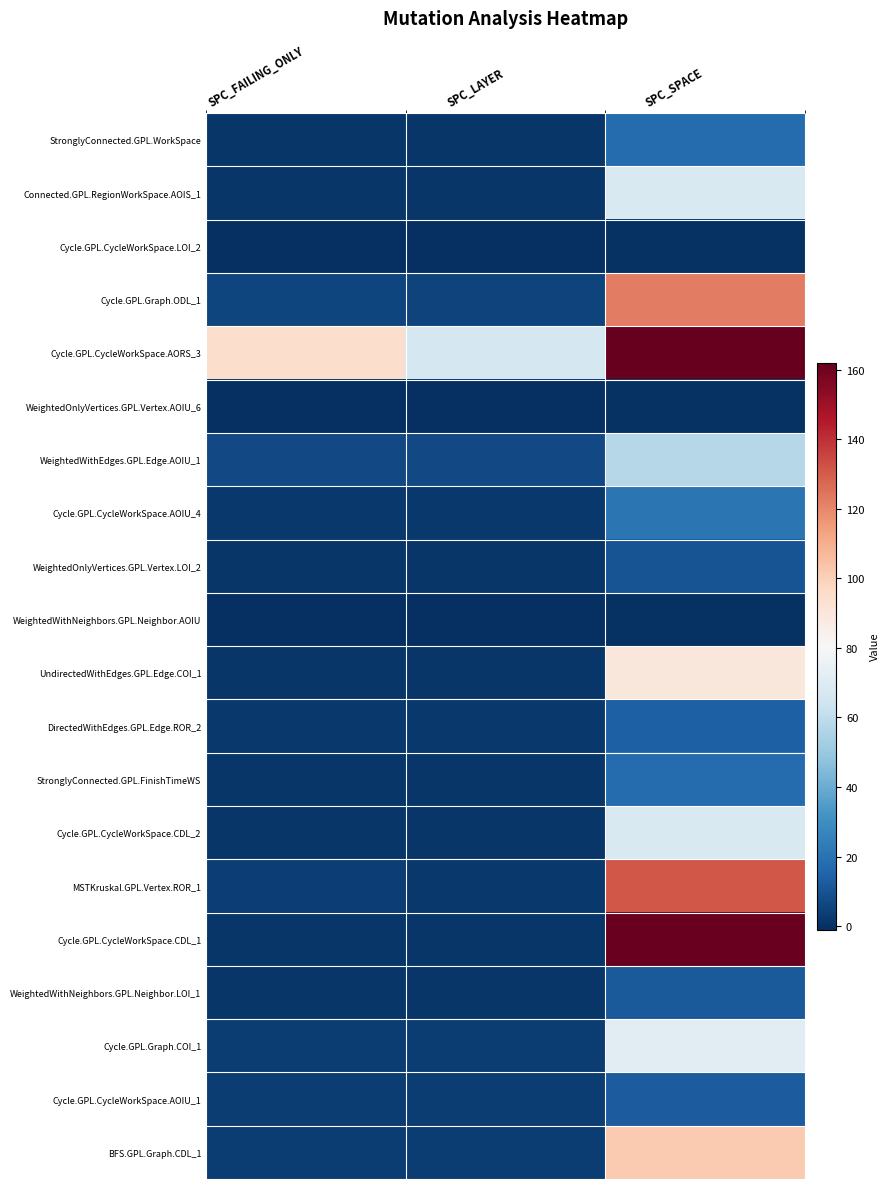

Which series has the largest total across all categories?

Cycle.GPL.CycleWorkSpace.AORS_3